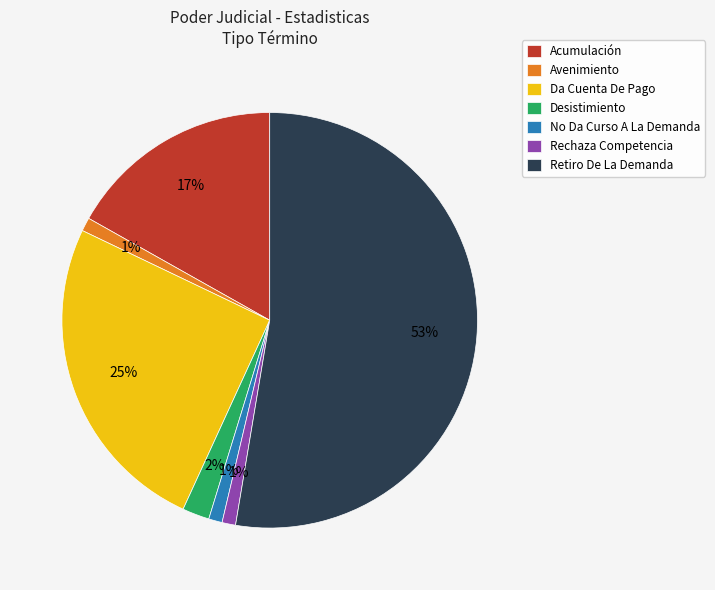

Is the sum of Retiro De La Demanda and Acumulación greater than half?

Yes